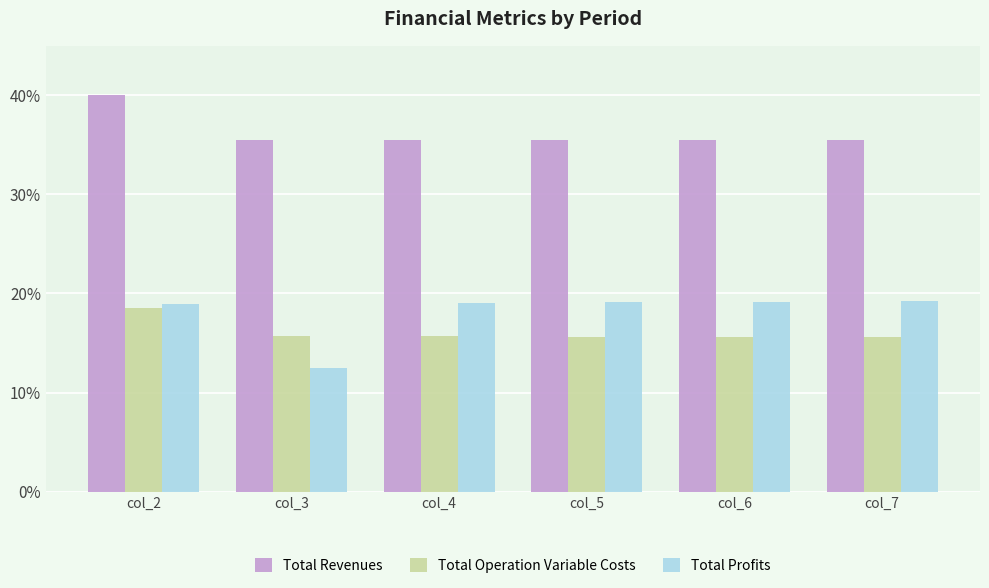

Is it true that Total Profits equals 19.2 at col_6?

True